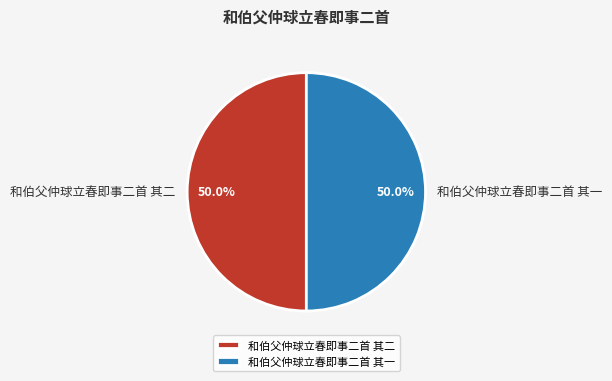

How many segments does this pie chart have?

2